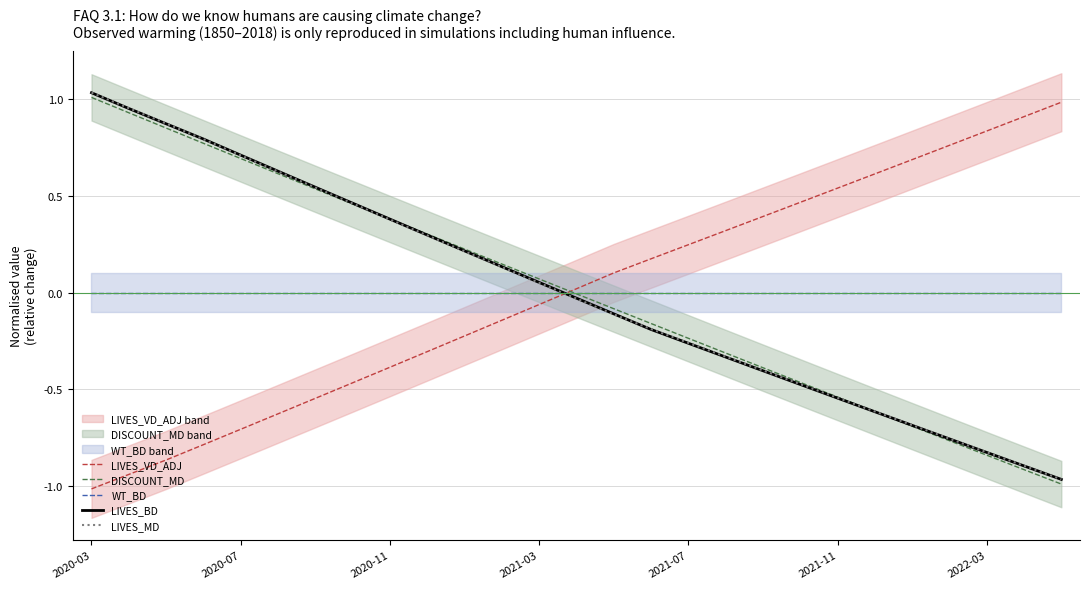

List the series in order of their peak value, lowest first.

WT_BD, LIVES_VD_ADJ, DISCOUNT_MD, LIVES_BD, LIVES_MD